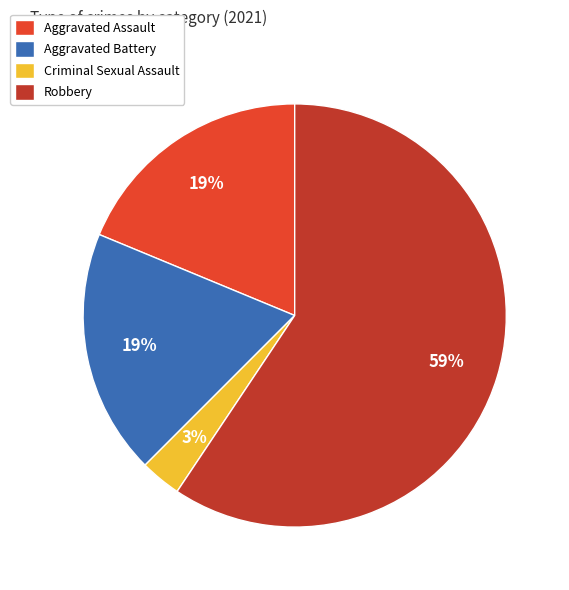

Do Aggravated Battery and Aggravated Assault together represent more than half of the pie?

No